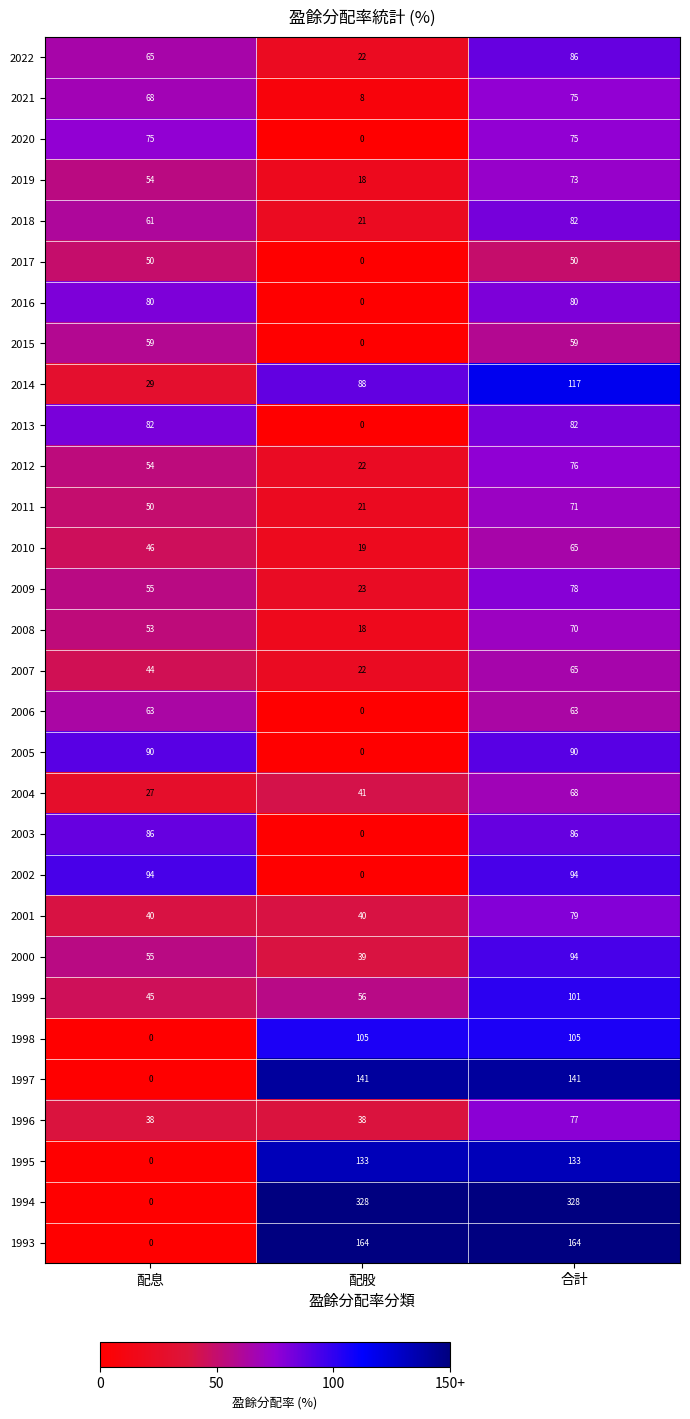

At how many categories does at least one series exceed 93?

3